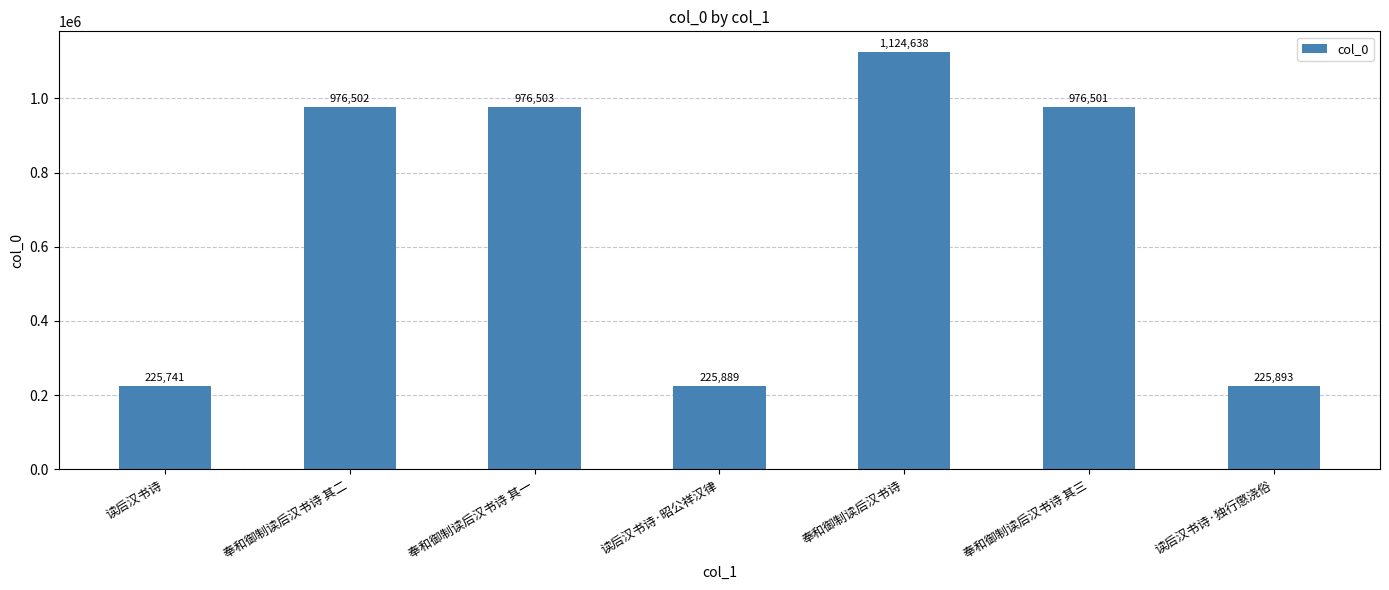

Between 读后汉书诗·昭公祥汉律 and 奉和御制读后汉书诗 其三, which is larger?

奉和御制读后汉书诗 其三